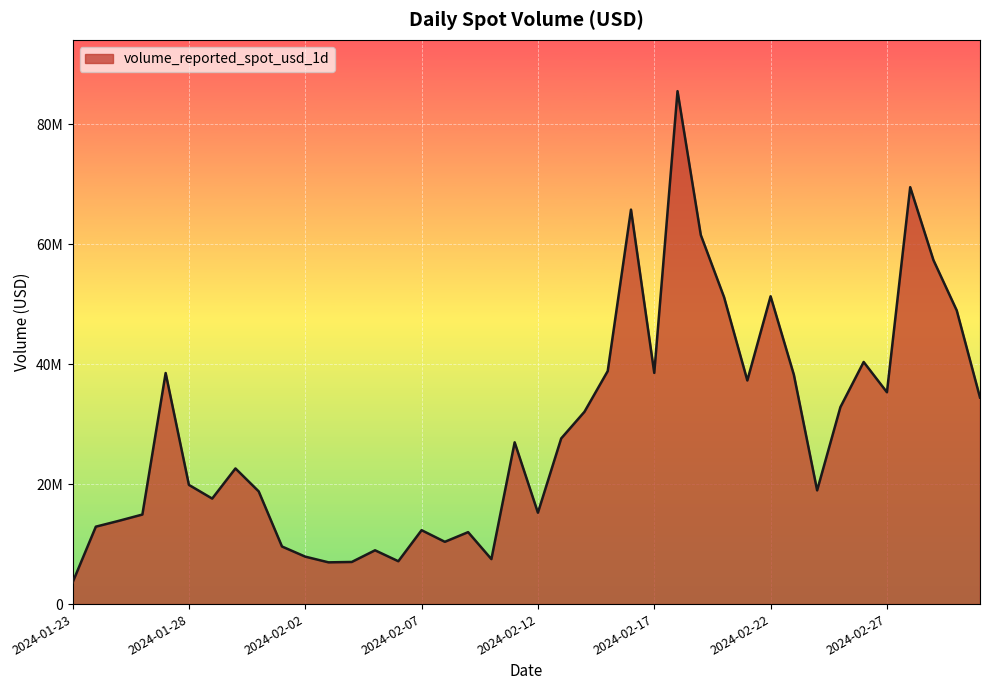

Does the chart display data point markers on the line(s)?

No